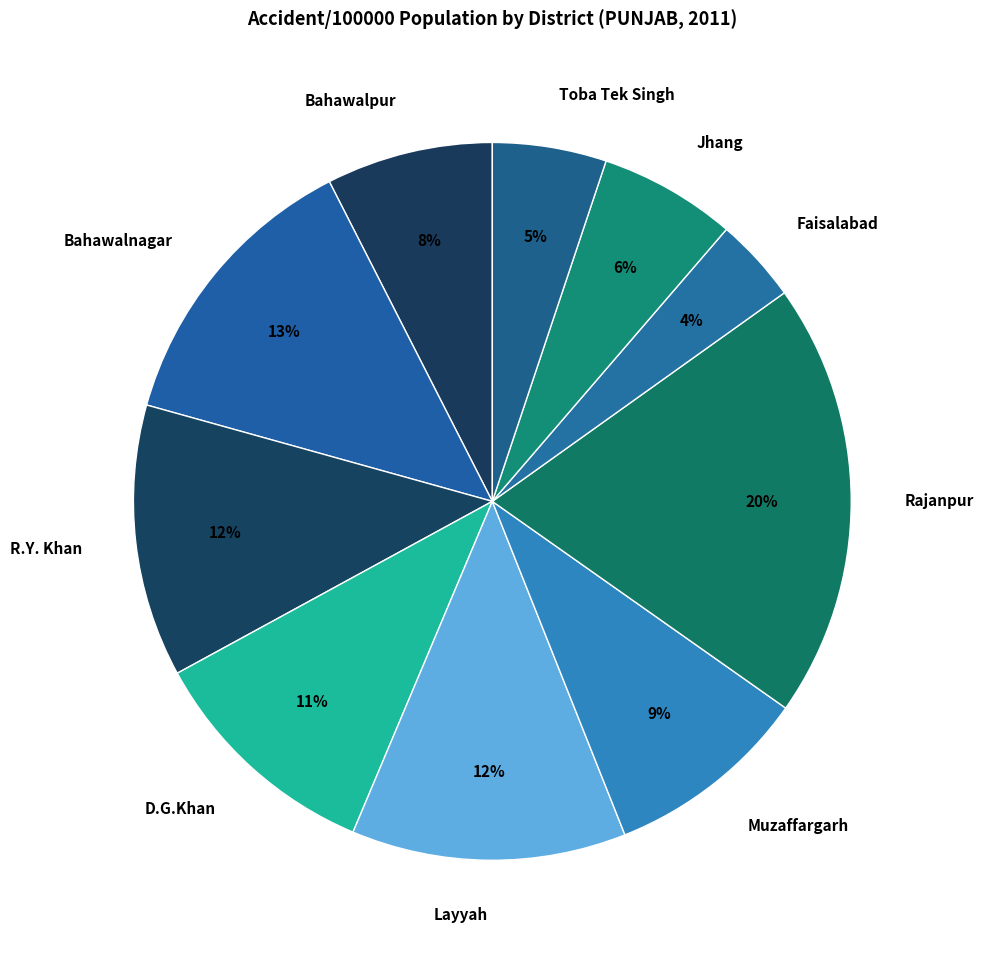

What is the ratio of the value at Faisalabad to the value at R.Y. Khan?

0.3